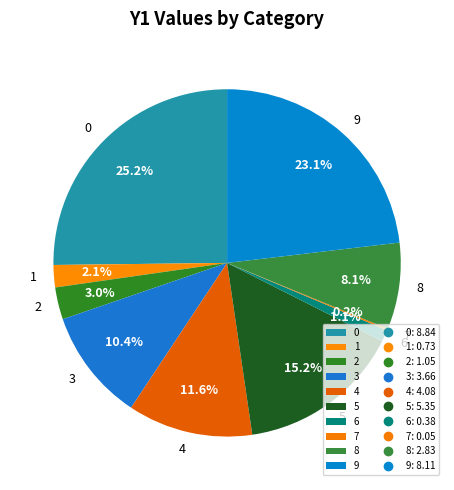

Does any single category account for the majority?

No